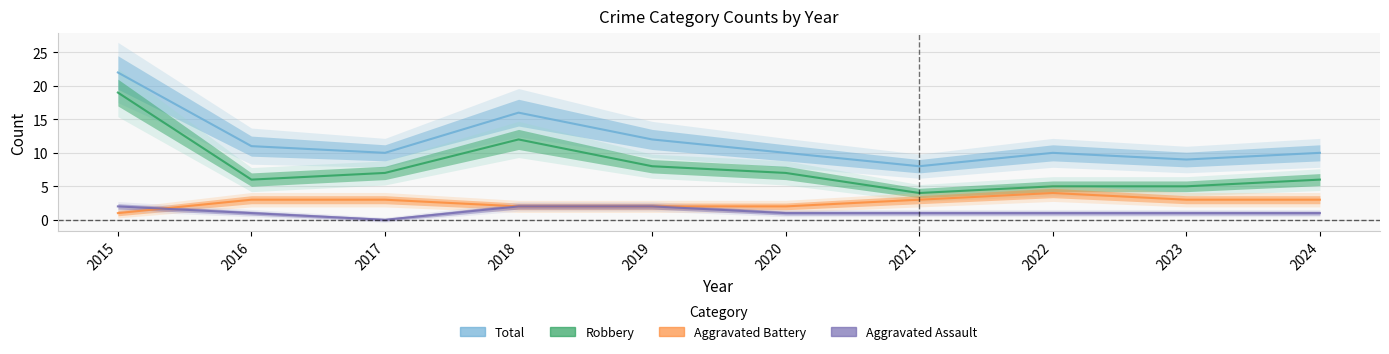

What is the difference between the Aggravated Battery values at 2019 and 2024?

1